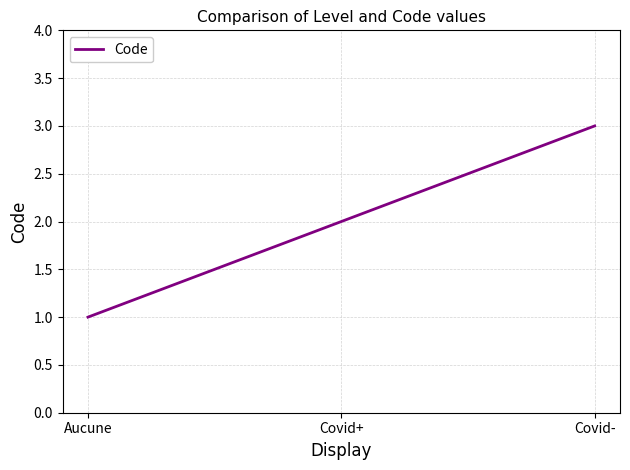

Reading left to right, transcribe all the data shown in this chart.

1	2	3